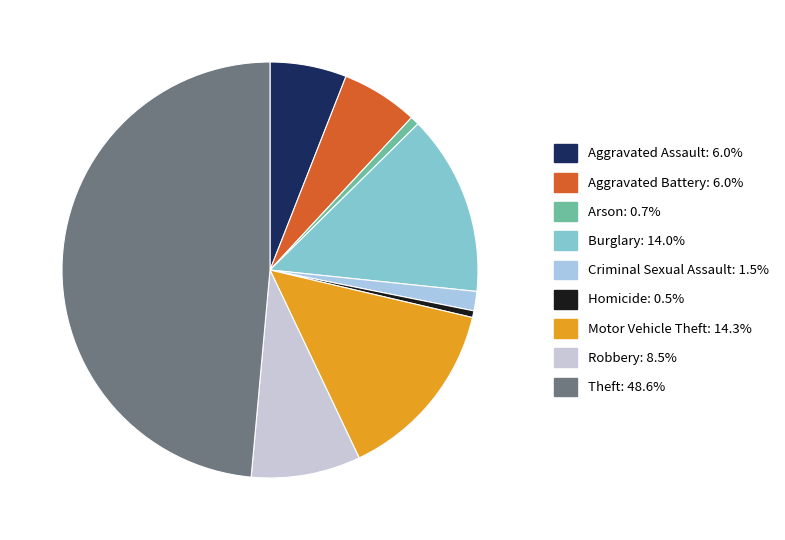

Is the sum of Aggravated Assault and Homicide greater than half?

No